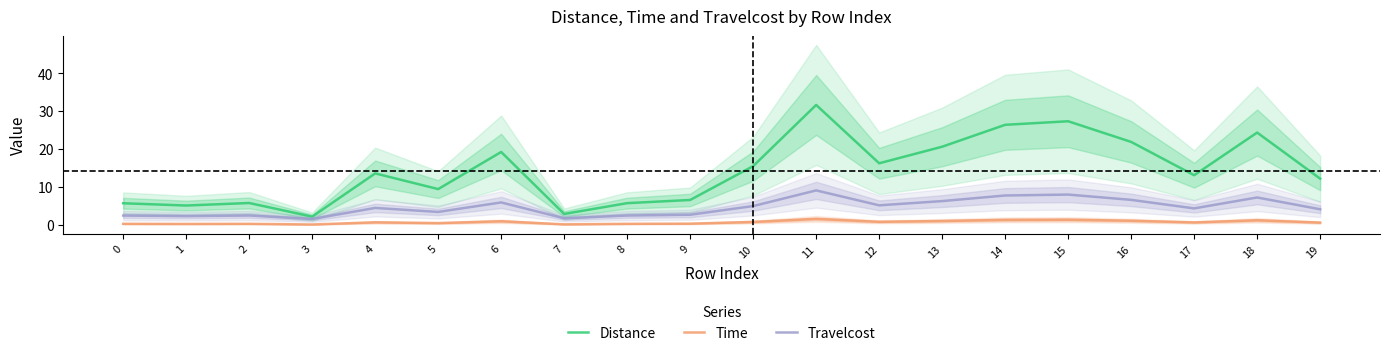

Reading left to right, transcribe all the data shown in this chart.

Distance: 0=5.7	1=5.1	2=5.8	3=2.2	4=13.6	5=9.4	6=19.2	7=2.9	8=5.7	9=6.6	10=15.5	11=31.6	12=16.2	13=20.6	14=26.4	15=27.3	16=21.9	17=13.1	18=24.3	19=12.2
Time: 0=0.3	1=0.3	2=0.3	3=0.1	4=0.7	5=0.5	6=1.0	7=0.1	8=0.3	9=0.3	10=0.8	11=1.6	12=0.8	13=1.0	14=1.3	15=1.4	16=1.1	17=0.7	18=1.2	19=0.6
Travelcost: 0=2.5	1=2.3	2=2.5	3=1.6	4=4.5	5=3.4	6=5.9	7=1.7	8=2.5	9=2.7	10=5.0	11=9.1	12=5.2	13=6.3	14=7.8	15=8.0	16=6.6	17=4.4	18=7.2	19=4.1